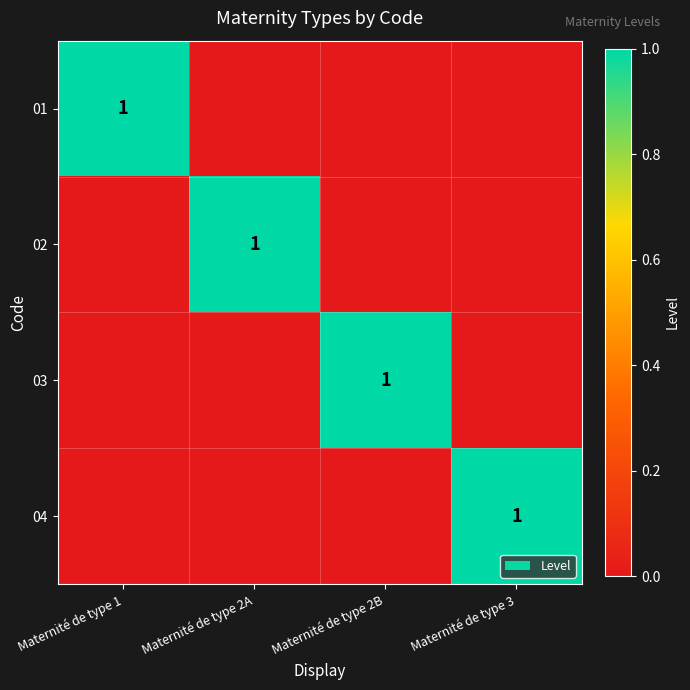

Is it true that 04 equals 1 at Maternité de type 3?

True